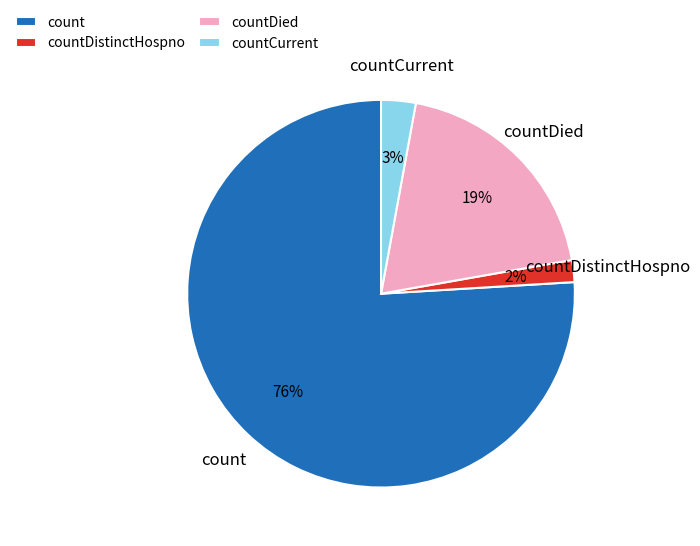

To the nearest percent, what is the difference between the count and countDistinctHospno slice percentages?

74%